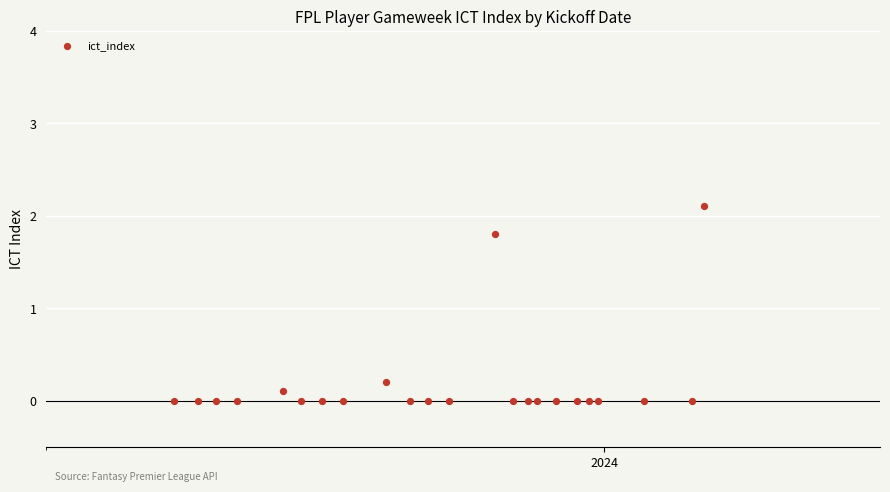

What is the range of Y values (max minus min)?

2.1